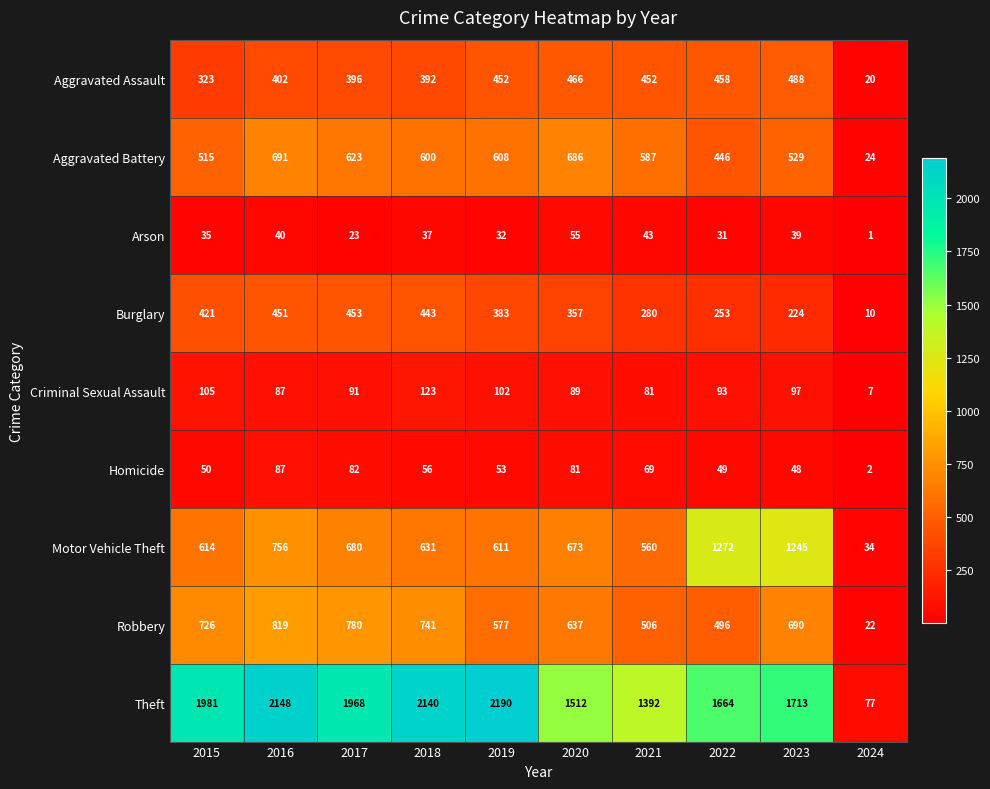

At which label is Burglary closest to 231?

2023